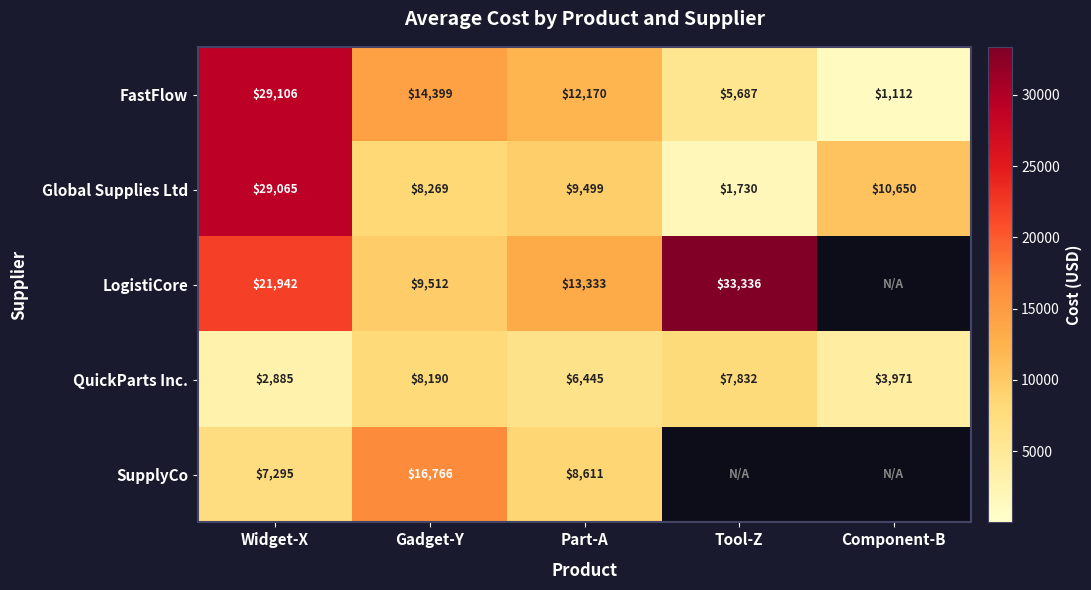

What is the difference between the second highest and second lowest values in the FastFlow series?

8712